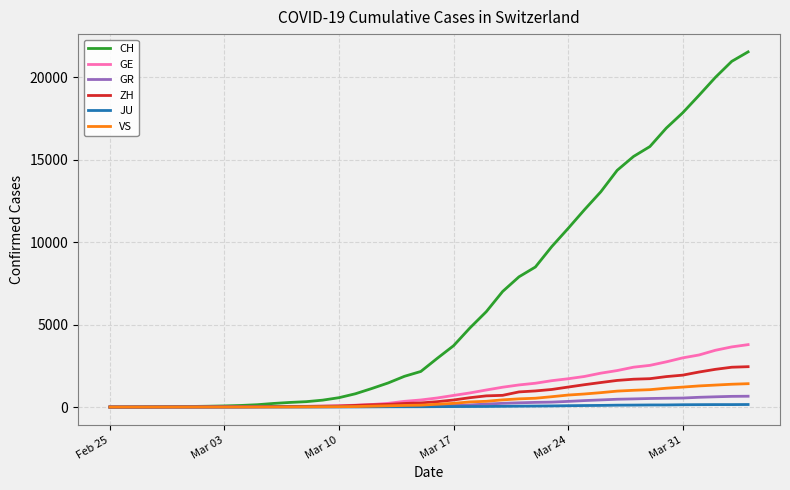

Which series has the largest total across all categories?

CH